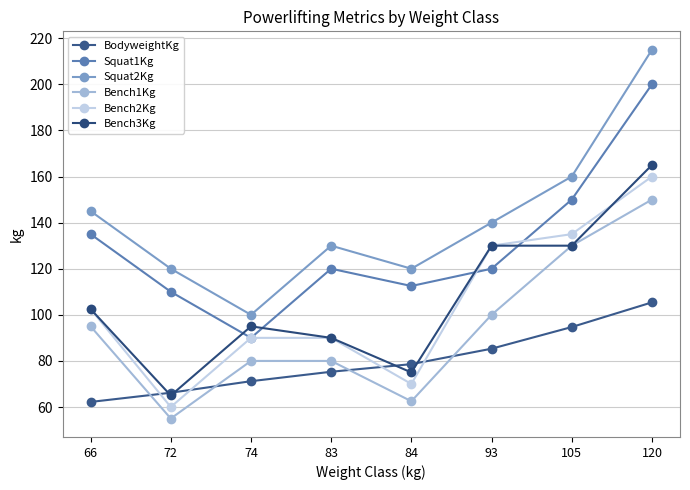

Reading left to right, transcribe all the data shown in this chart.

BodyweightKg: 66=62.2	72=66.2	74=71.2	83=75.3	84=78.6	93=85.3	105=94.7	120=105.4
Squat1Kg: 66=135.0	72=110.0	74=90.0	83=120.0	84=112.5	93=120.0	105=150.0	120=200.0
Squat2Kg: 66=145.0	72=120.0	74=100.0	83=130.0	84=120.0	93=140.0	105=160.0	120=215.0
Bench1Kg: 66=95.0	72=55.0	74=80.0	83=80.0	84=62.5	93=100.0	105=130.0	120=150.0
Bench2Kg: 66=102.5	72=60.0	74=90.0	83=90.0	84=70.0	93=130.0	105=135.0	120=160.0
Bench3Kg: 66=102.5	72=65.0	74=95.0	83=90.0	84=75.0	93=130.0	105=130.0	120=165.0